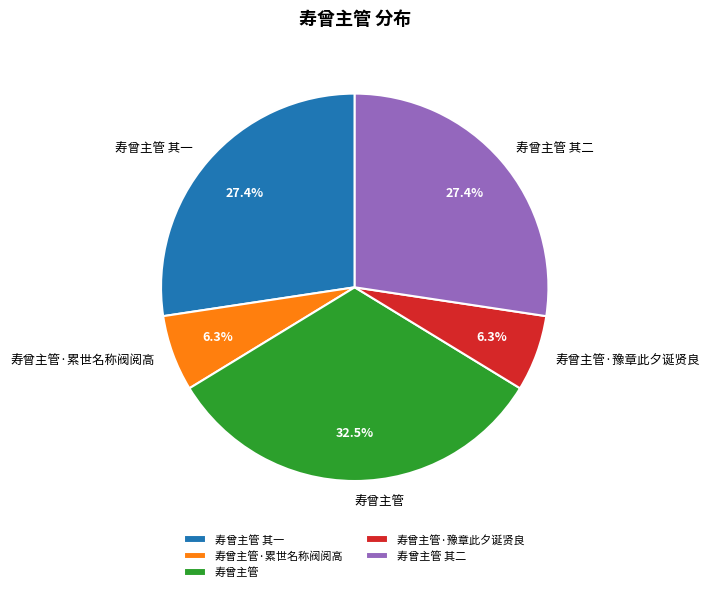

What is the total percentage of 寿曾主管 其一 and 寿曾主管·豫章此夕诞贤良?

33.7%